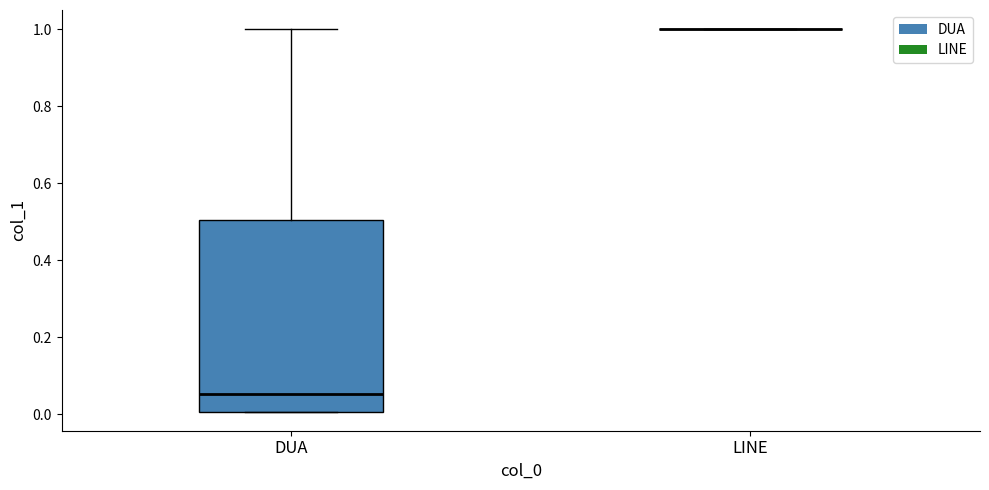

Where is the upper edge of the box for DUA on the y-axis? The values are not printed on the chart, so give them approximately, as read against the axis.

0.50